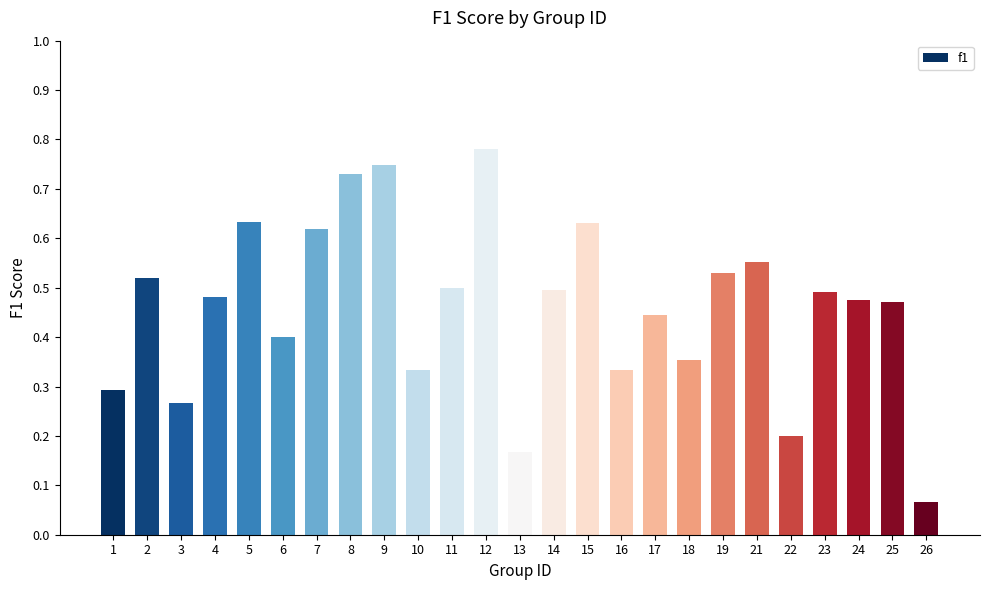

What is the sum of all values?

11.5